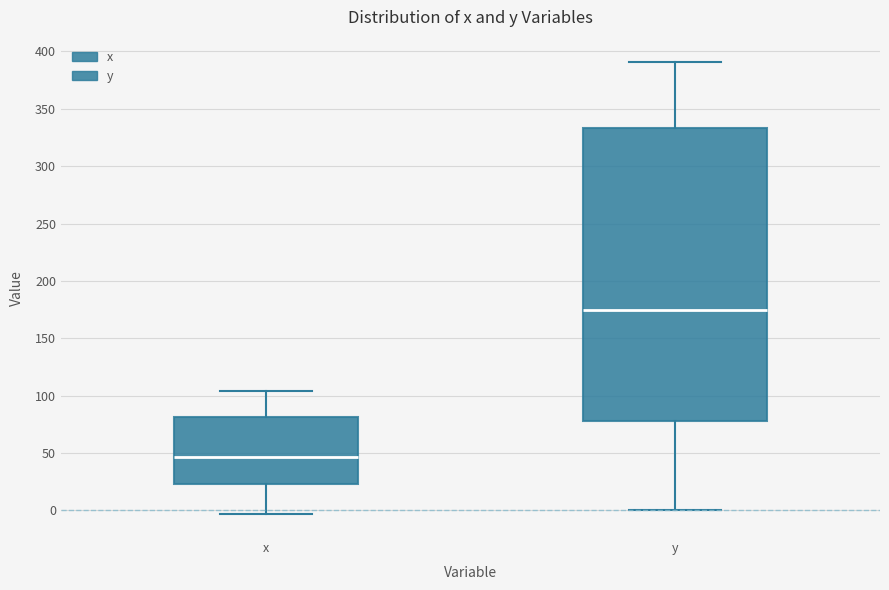

Which box has the highest median line?

y